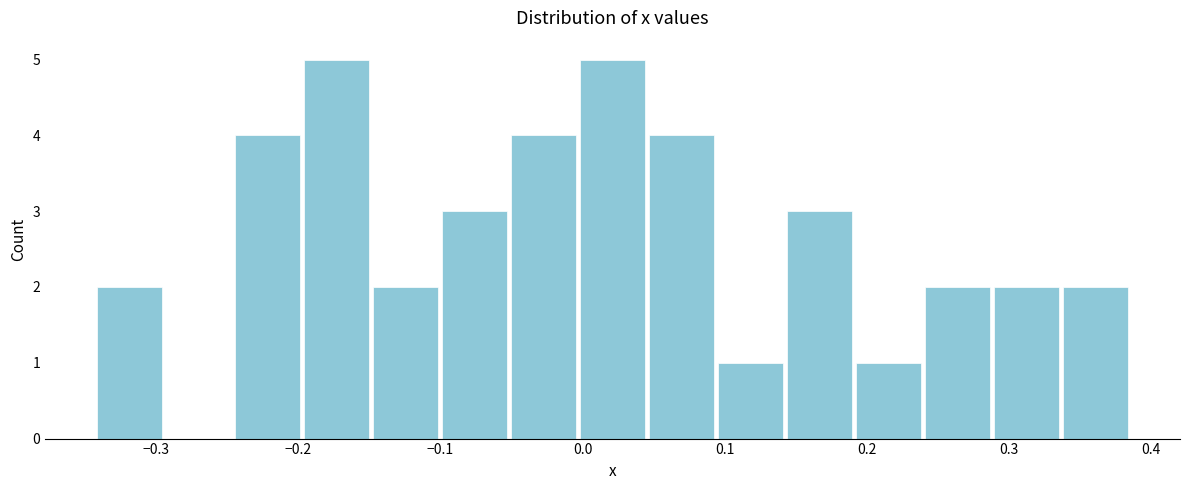

How tall is the bar that spans -0.25 to -0.20 on the x-axis? Neither the bar edges nor the heights are printed on the chart, so give them approximately, as read against the axes.

4